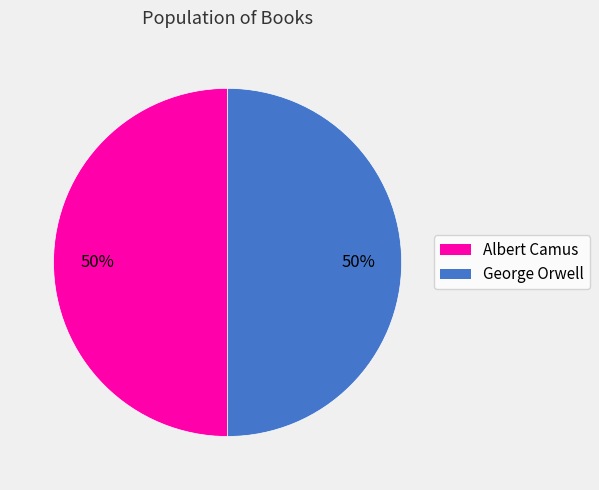

To the nearest percent, what percentage of the pie is Albert Camus?

50%